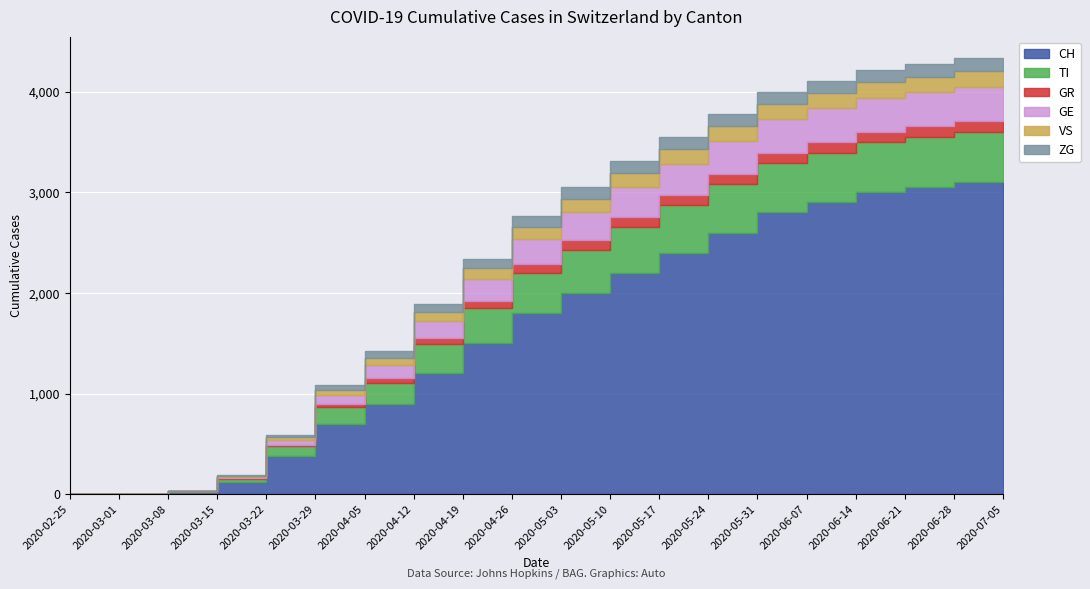

Reading left to right, list all the values displayed in this chart.

CH: 0	0	2	22	118	384	700	900	1200	1500	1800	2000	2200	2400	2600	2800	2900	3000	3050	3100
TI: 0	0	0	6	37	93	165	210	290	350	400	430	455	470	480	490	495	498	500	502
GR: 0	0	0	0	4	15	30	45	60	75	85	92	97	100	103	105	106	107	108	109
GE: 0	0	0	4	10	48	92	130	170	210	250	280	300	315	325	330	333	335	336	337
VS: 0	0	0	2	11	31	53	70	90	110	125	135	142	147	150	152	153	154	155	156
ZG: 0	0	0	0	6	22	48	65	80	95	105	112	117	120	122	123	124	125	126	127